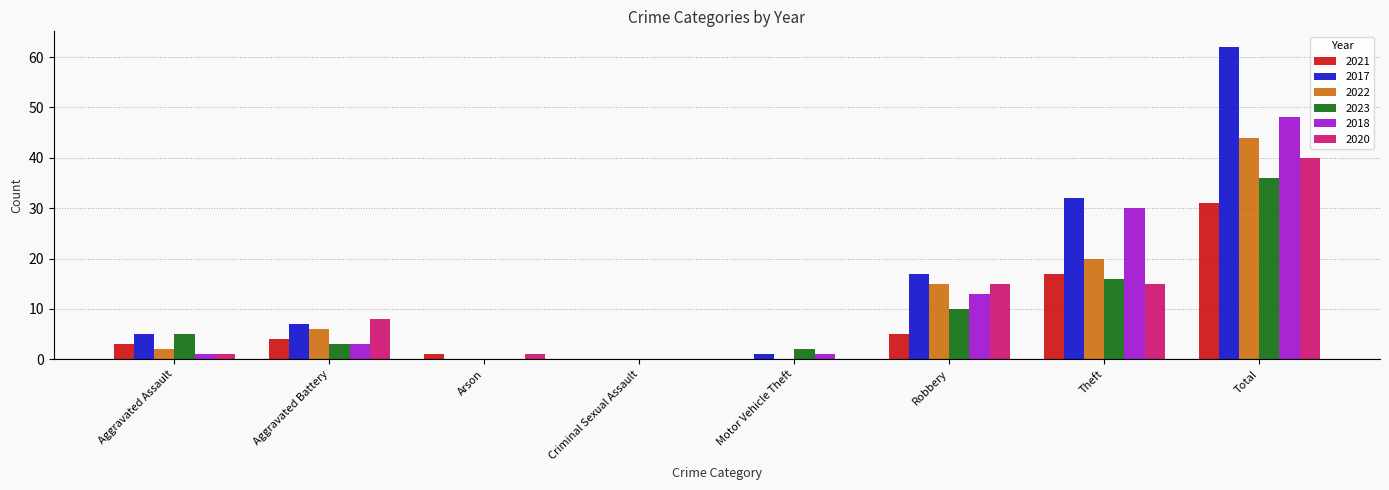

What is the total value across all series at Theft?

130